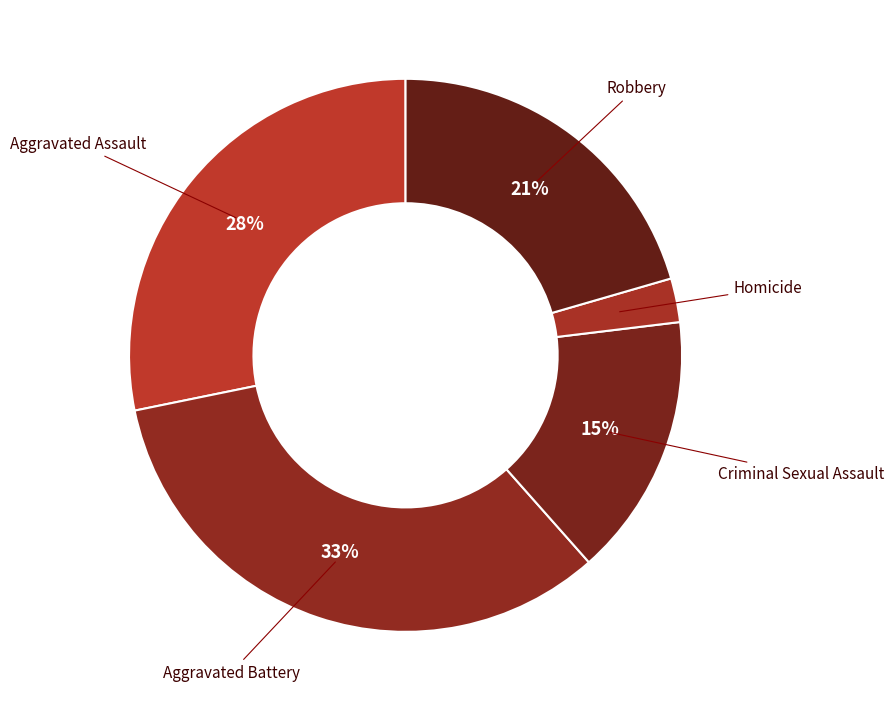

Which slice is the smallest?

Homicide